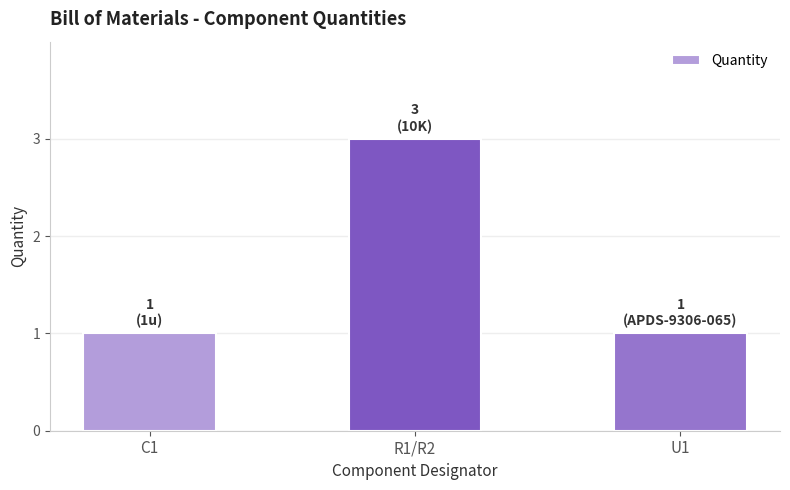

How many values are between 1 and 3?

3